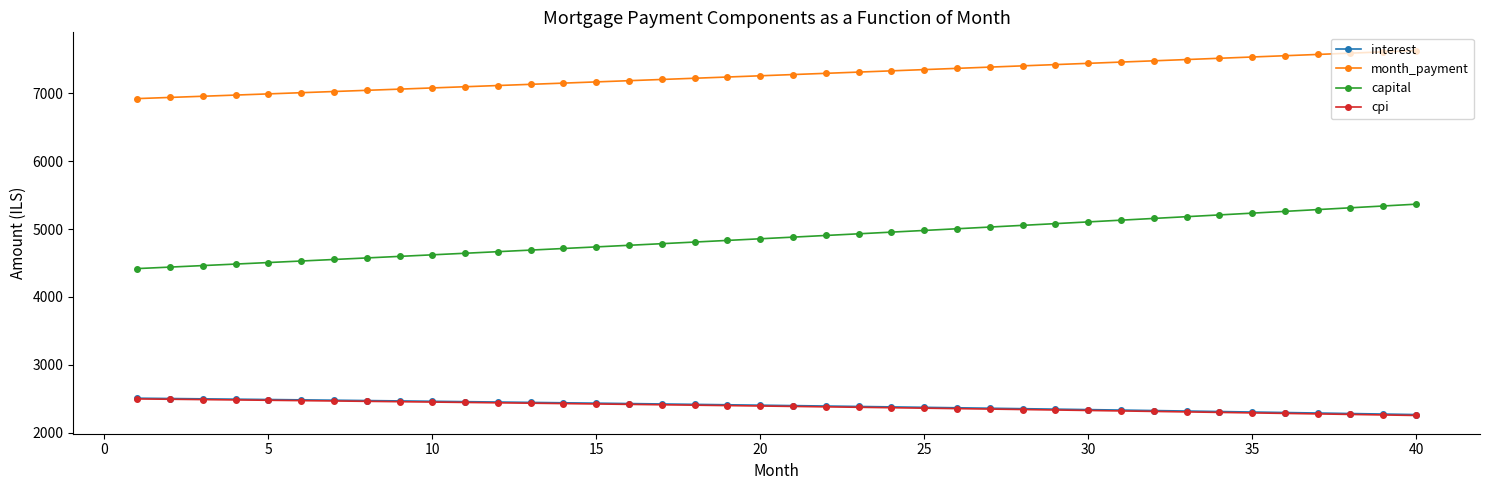

What is the difference between the second highest and minimum values in the interest series?

236.8